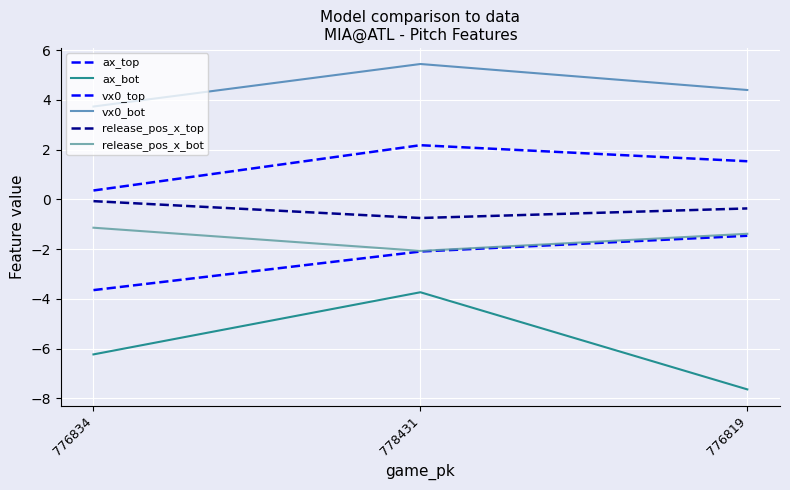

What is the value of the ax_top point at the 1st from the left?

-3.6